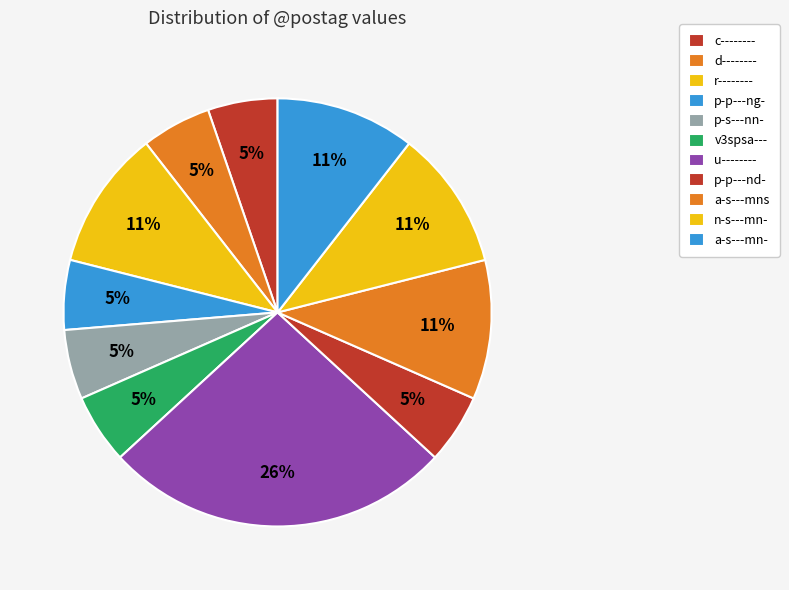

Between r-------- and a-s---mns, which is larger?

r--------